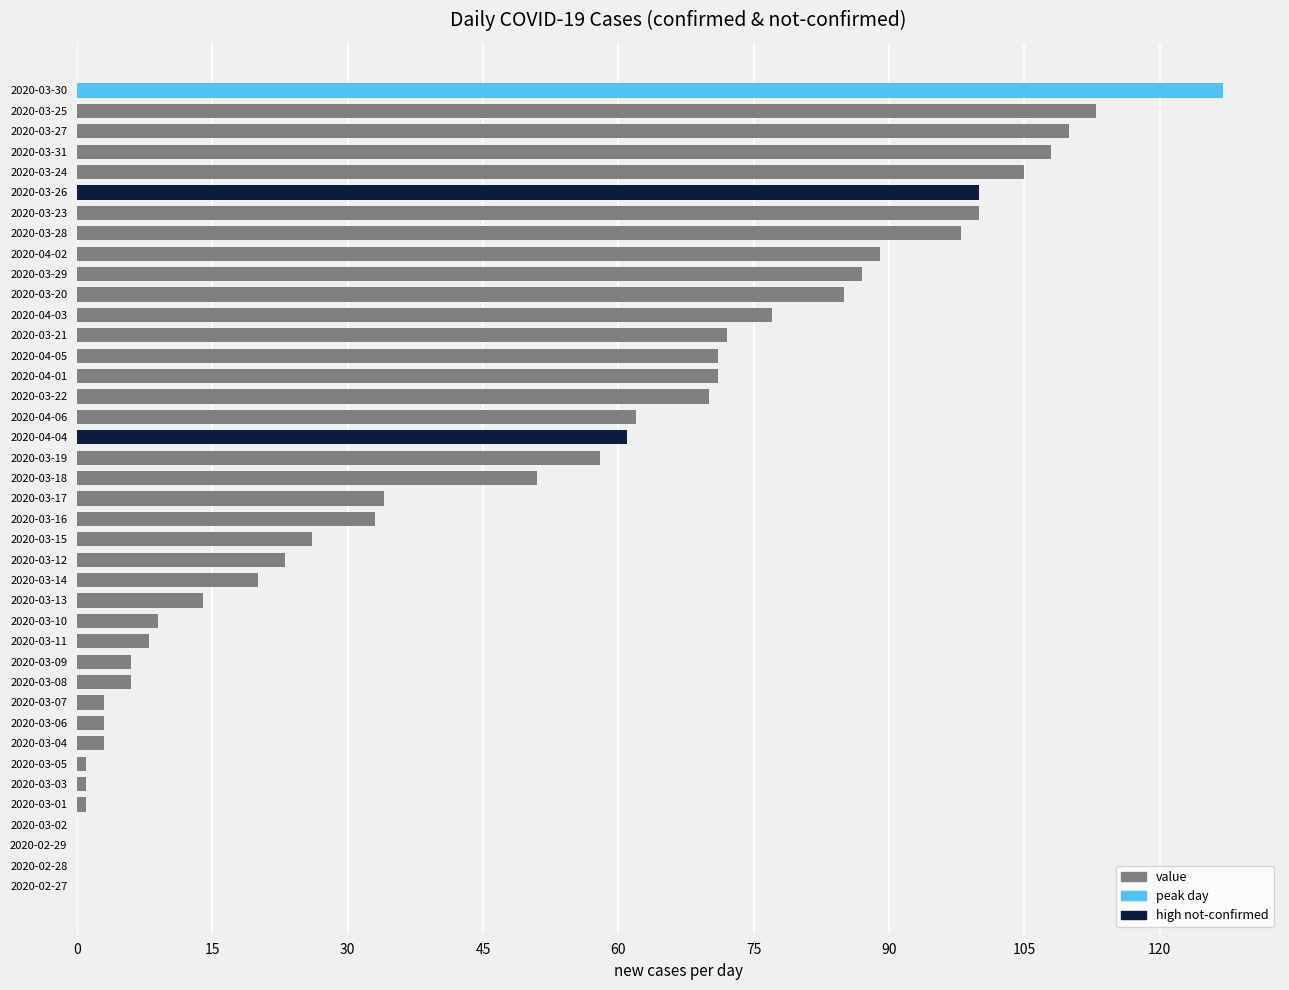

Are the bars horizontal?

Yes